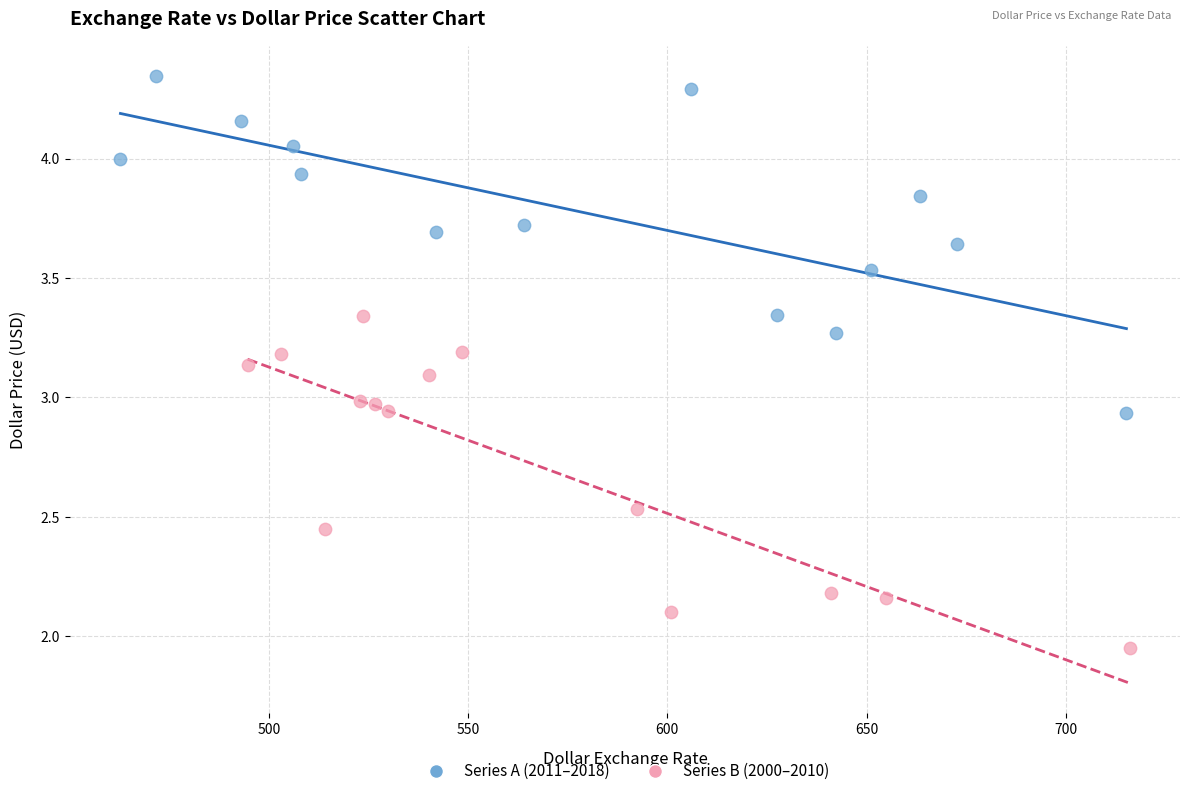

Which series contains the lowest Y value?

Series B (2000–2010)